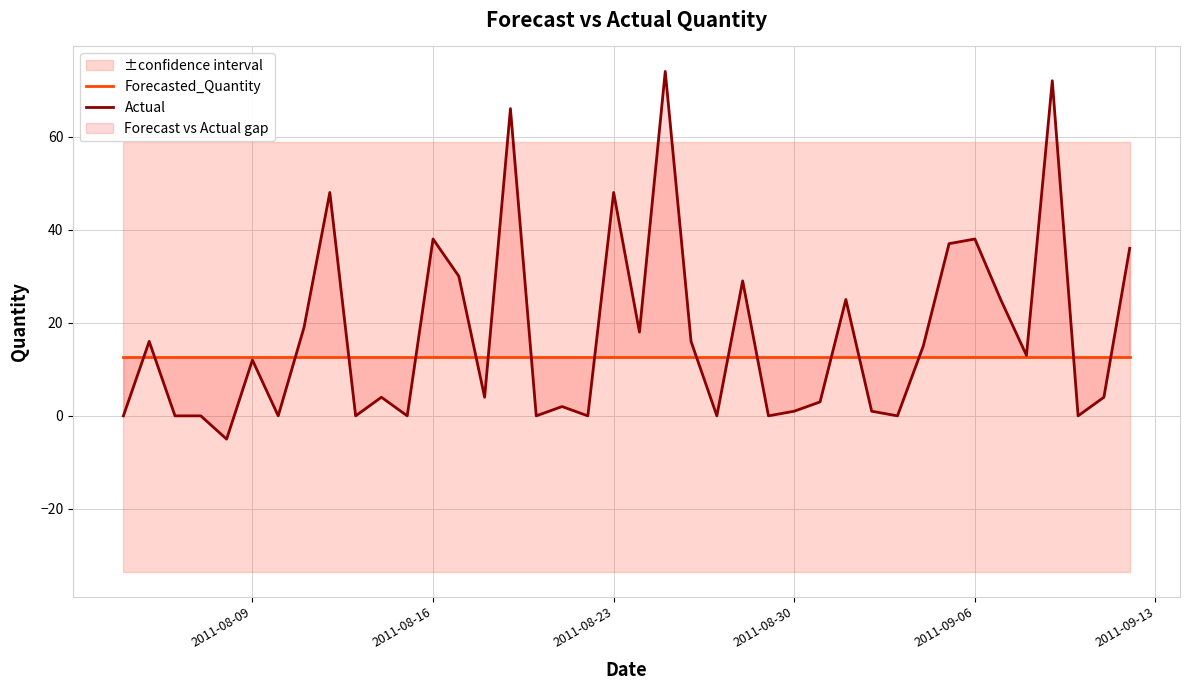

Reading left to right, list all the values displayed in this chart.

Forecasted_Quantity: 12.7	12.7	12.7	12.7	12.7	12.7	12.7	12.7	12.7	12.7	12.7	12.7	12.7	12.7	12.7	12.7	12.7	12.7	12.7	12.7	12.7	12.7	12.7	12.7	12.7	12.7	12.7	12.7	12.7	12.7	12.7	12.7	12.7	12.7	12.7	12.7	12.7	12.7	12.7	12.7
Actual: 0.0	16.0	0.0	0.0	-5.0	12.0	0.0	19.0	48.0	0.0	4.0	0.0	38.0	30.0	4.0	66.0	0.0	2.0	0.0	48.0	18.0	74.0	16.0	0.0	29.0	0.0	1.0	3.0	25.0	1.0	0.0	15.0	37.0	38.0	25.0	13.0	72.0	0.0	4.0	36.0